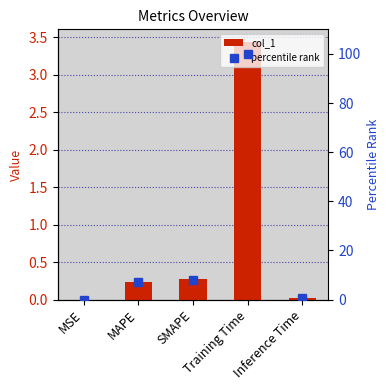

Is it true that col_1 equals 0.0 at Inference Time?

False